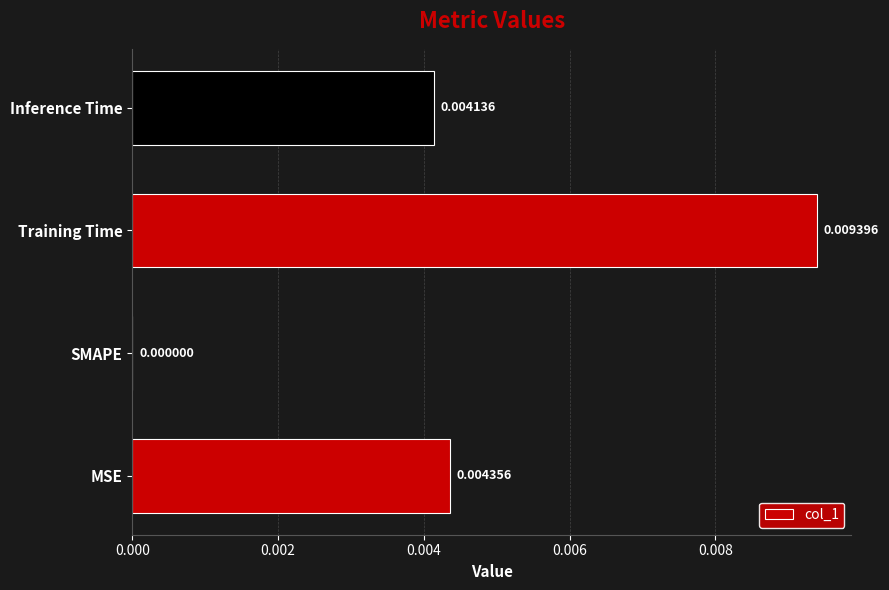

Are the bars horizontal?

Yes